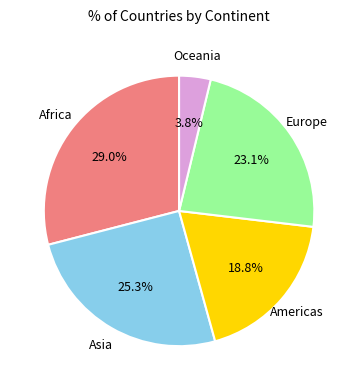

Does any single category account for the majority?

No